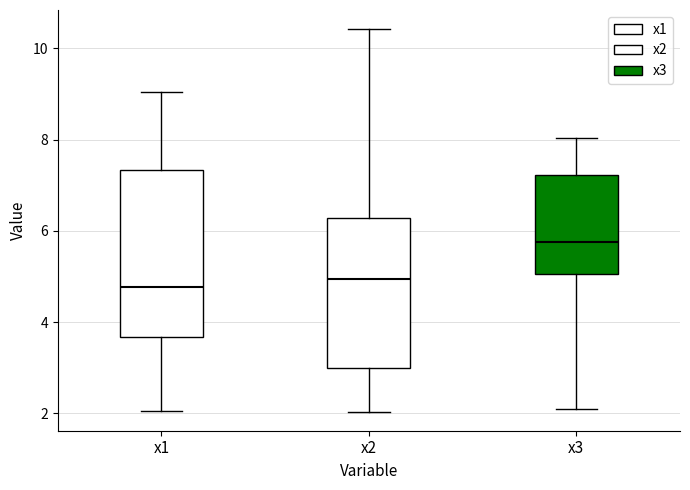

Which box has the highest median line?

x3